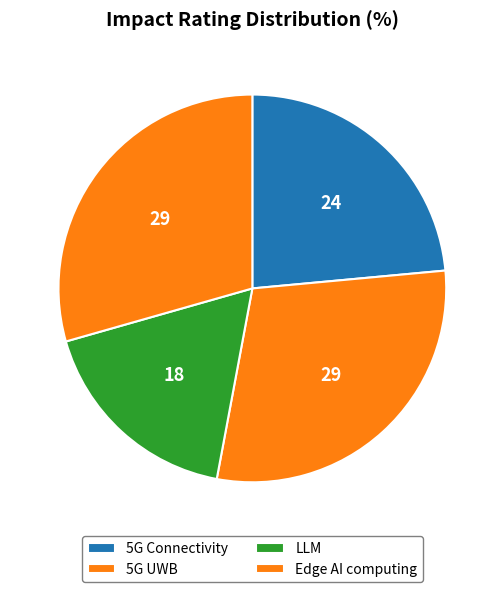

Does LLM represent more than half of the total?

No